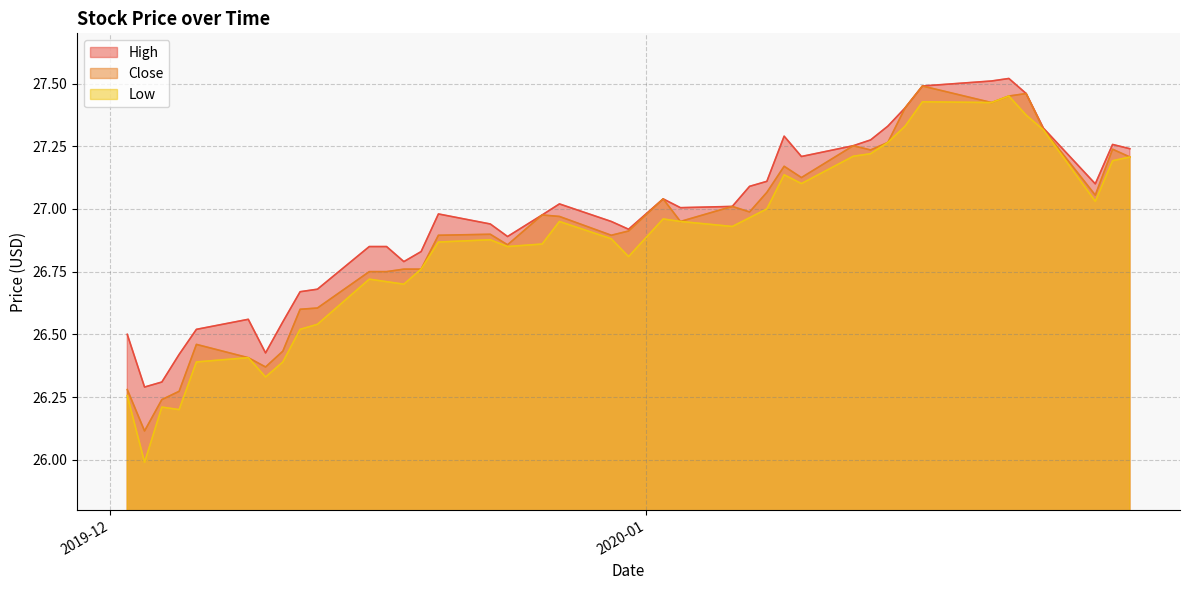

Is the value of Close at 2019-12-31 greater than the value of Low at 2019-12-27?

No